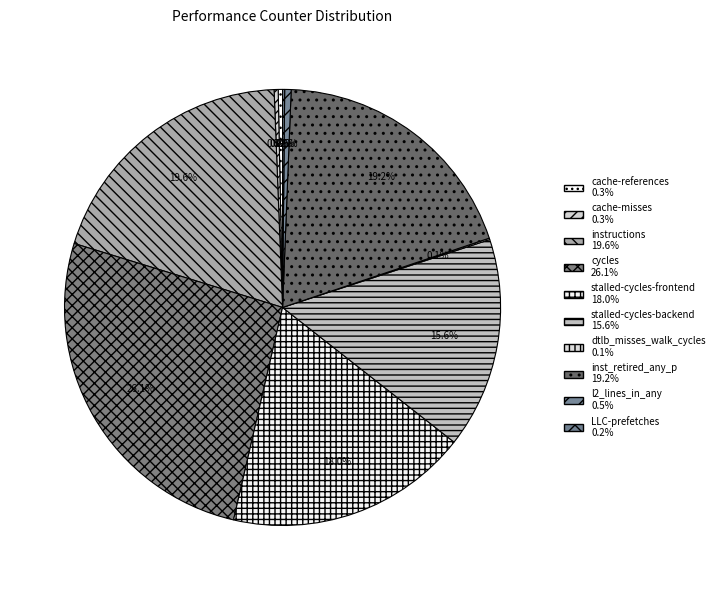

True or false: cache-references accounts for 7% of the total.

False